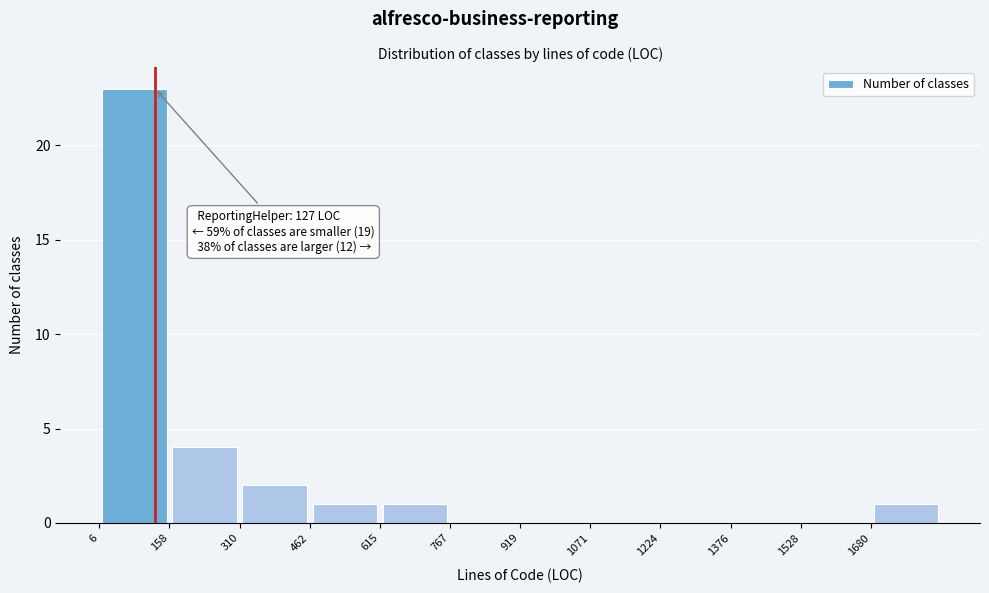

Over which range of the x-axis is the bar tallest?

0 to 160